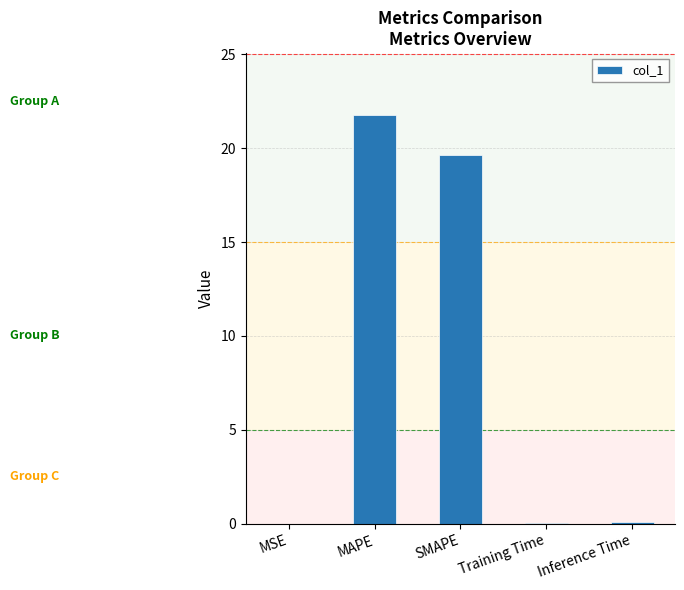

Between Training Time and MAPE, which is larger?

MAPE